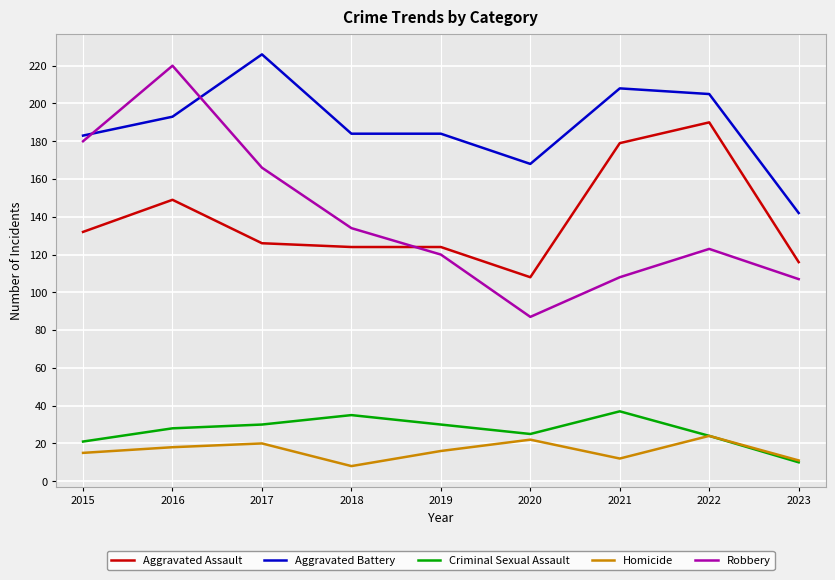

True or false: Aggravated Assault and Criminal Sexual Assault intersect in this chart.

False